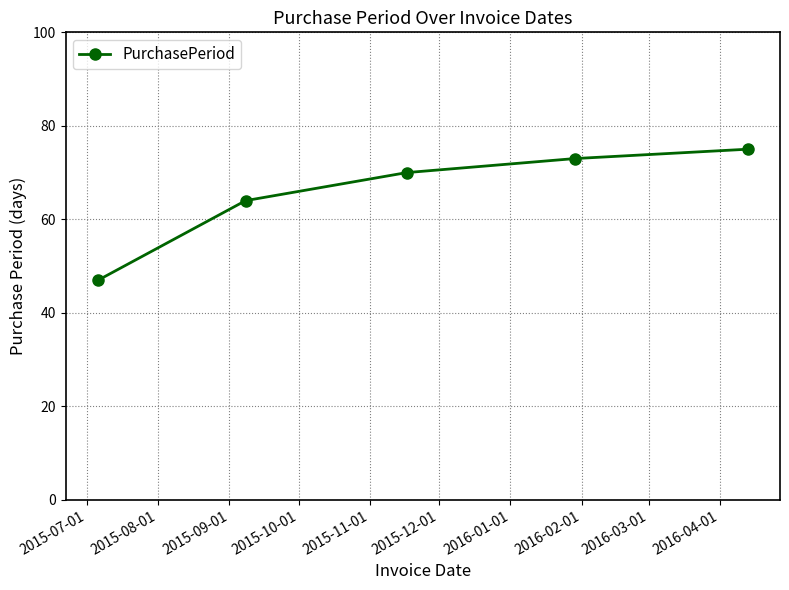

What is the sum of all values?

329